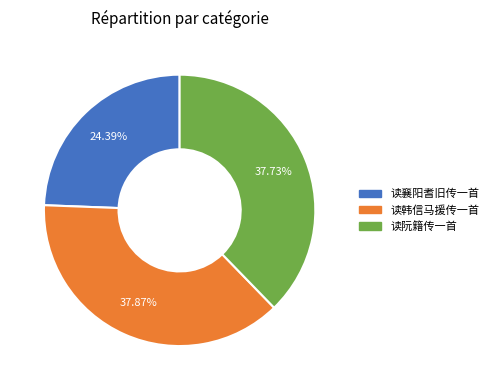

Which category has the smallest portion of the pie?

读襄阳耆旧传一首